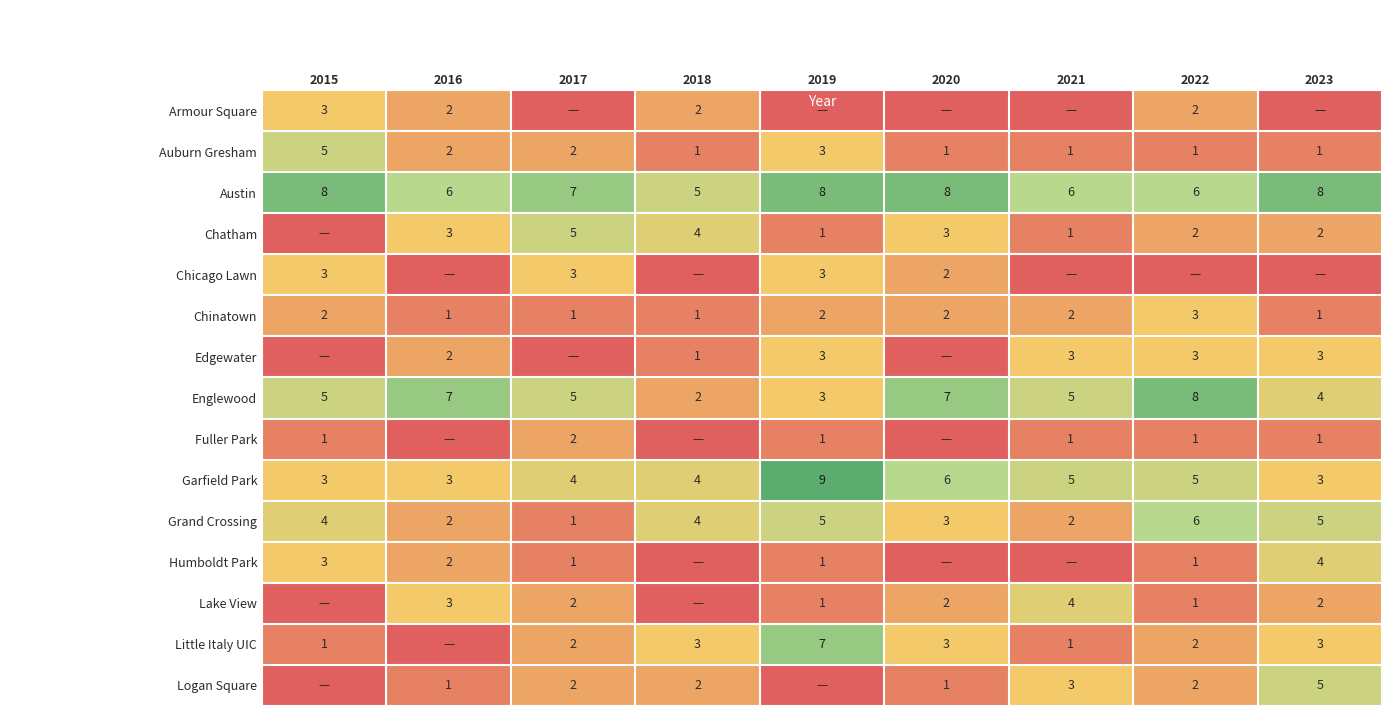

At which category does the chart reach its minimum across all series?

2017